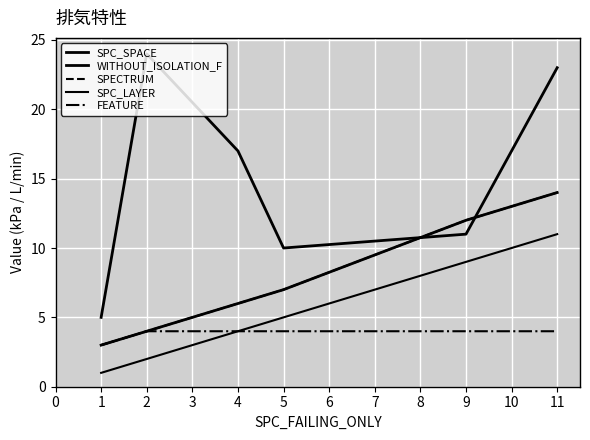

What is the lowest value of the SPECTRUM series?

3